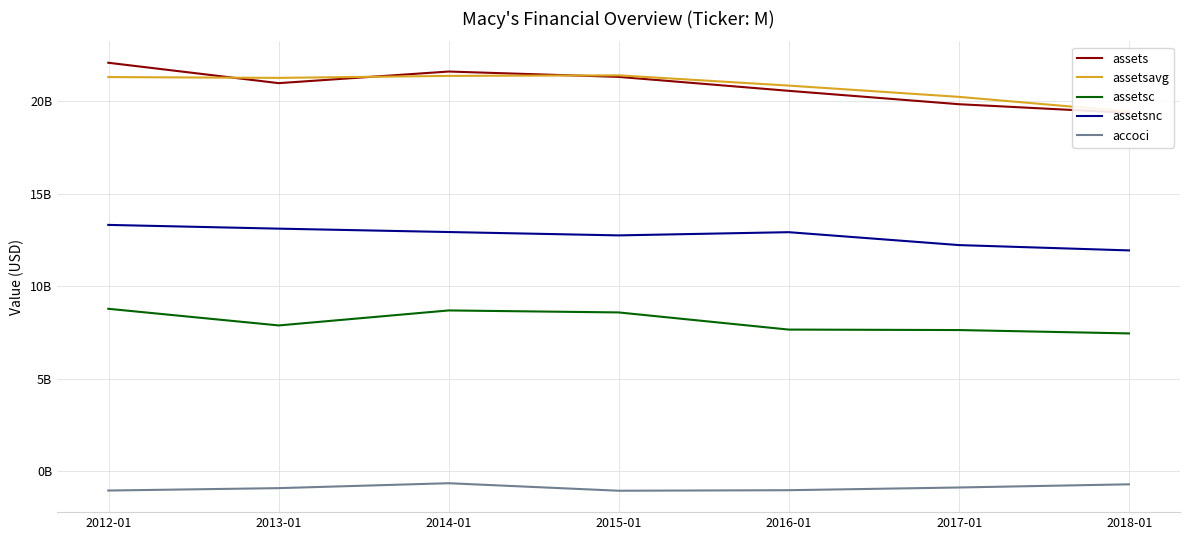

What is the value of the accoci point at the 7th from the left?

-724000000